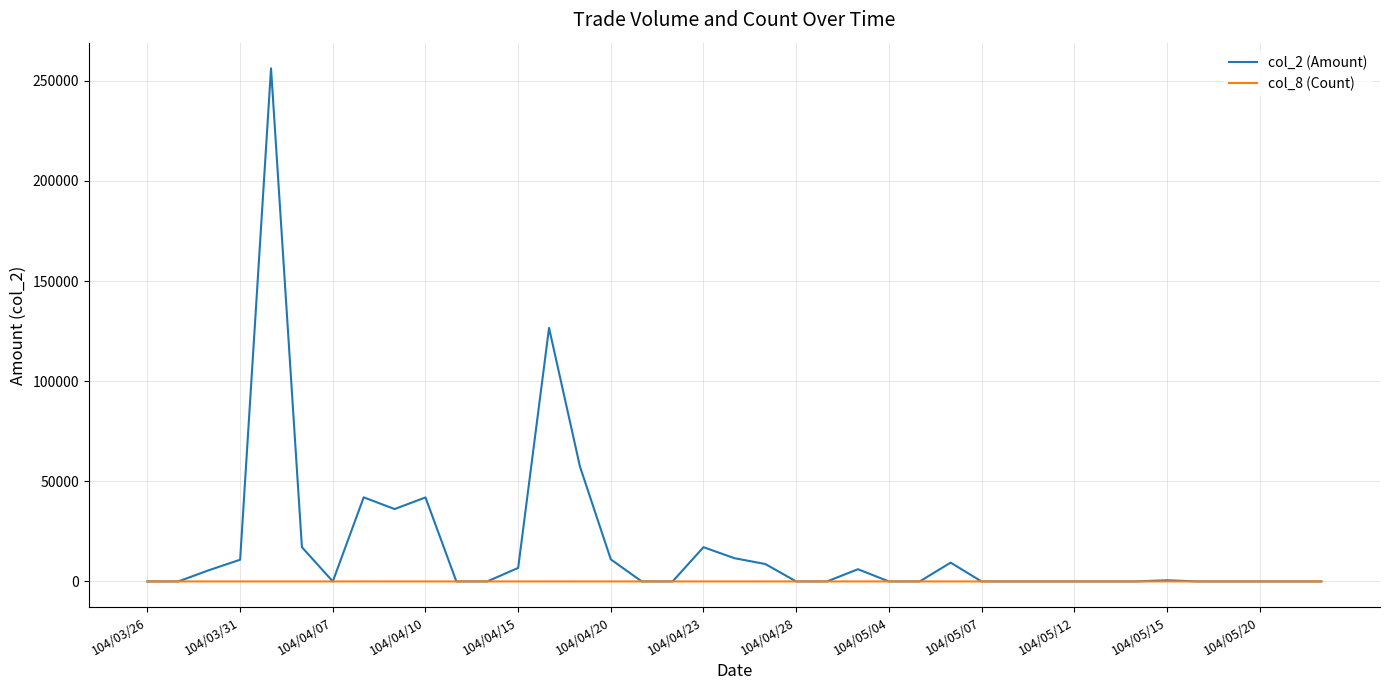

Which series has the largest total across all categories?

col_2 (Amount)